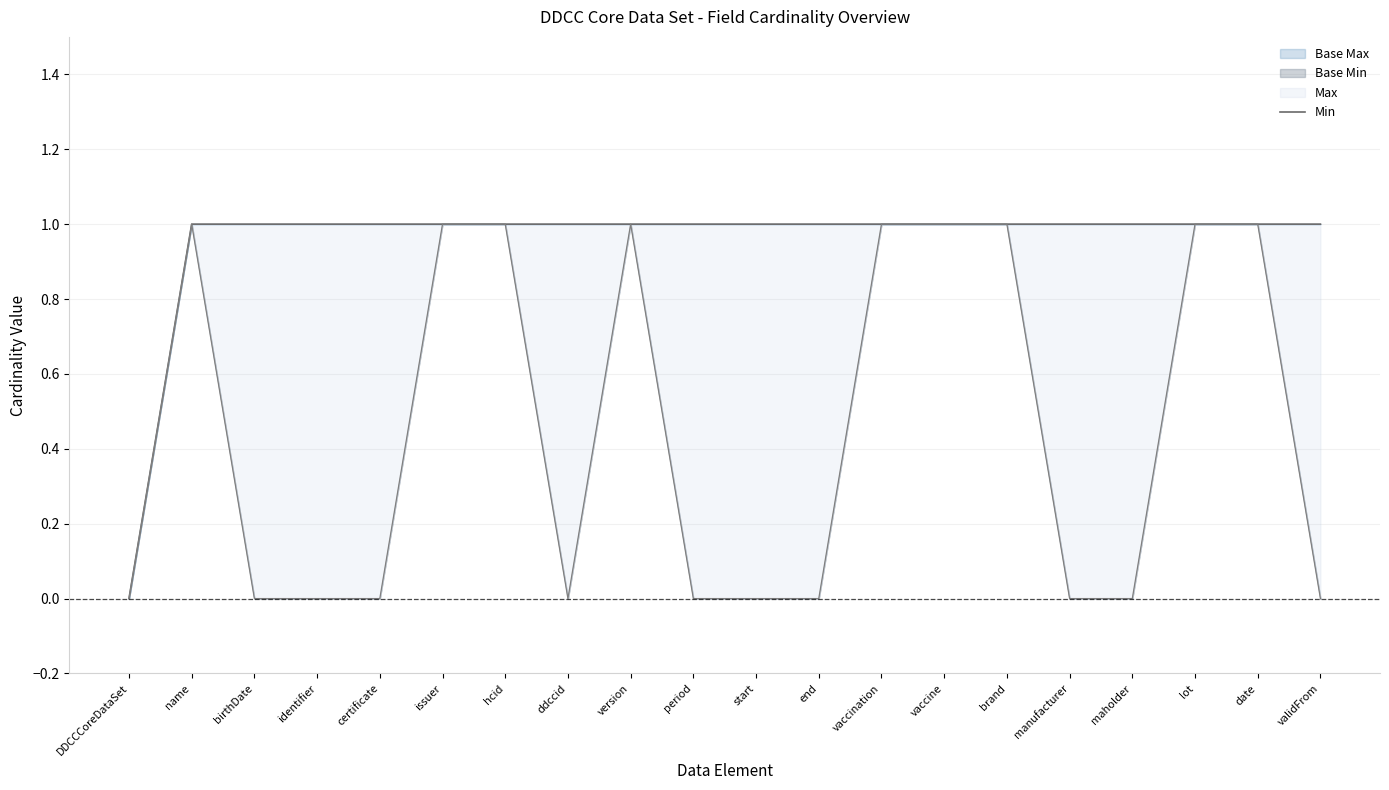

What is the label of the 3rd point from the left?

birthDate